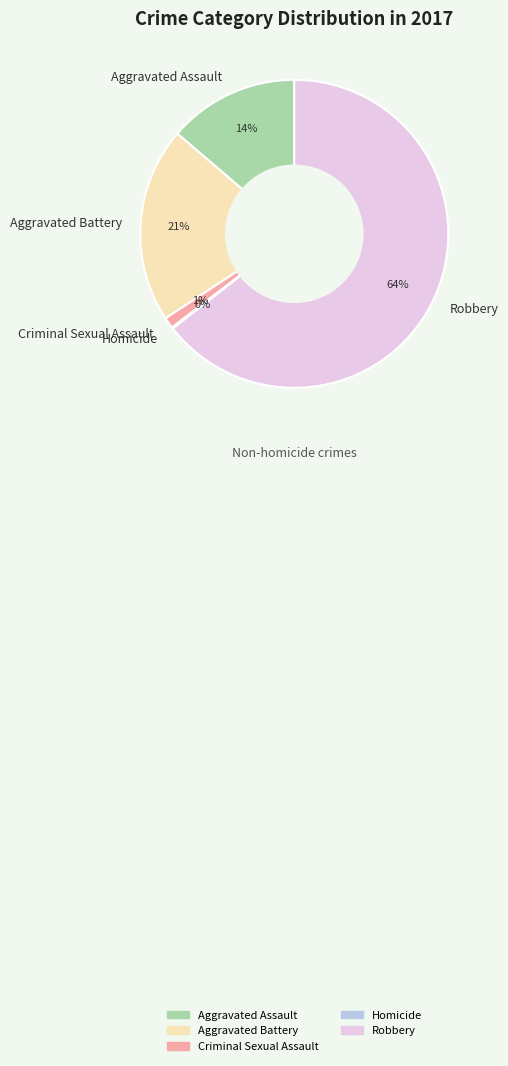

What is the largest slice in the pie chart?

Robbery